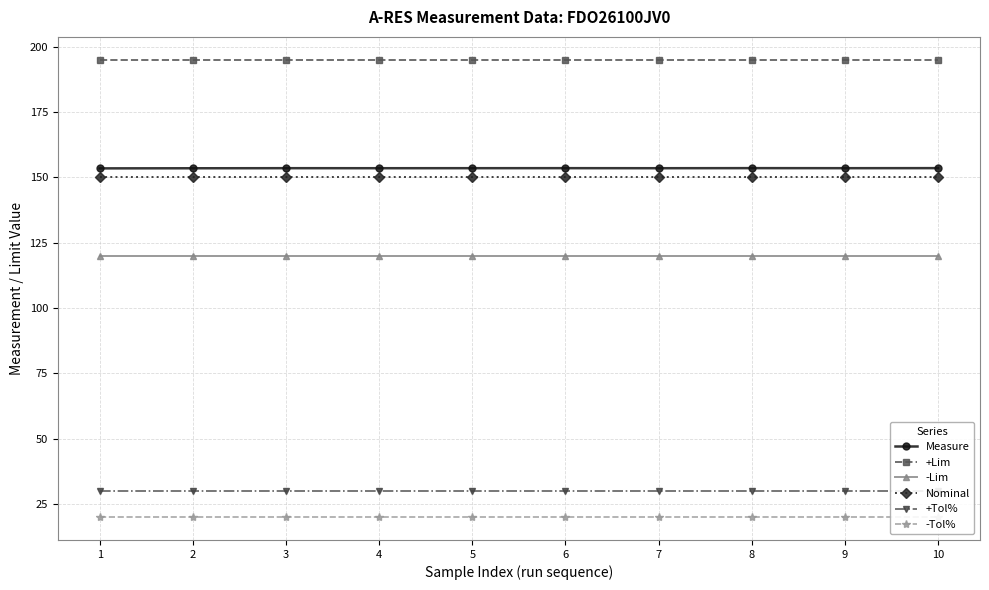

What is the sum of all Measure values?

1535.0